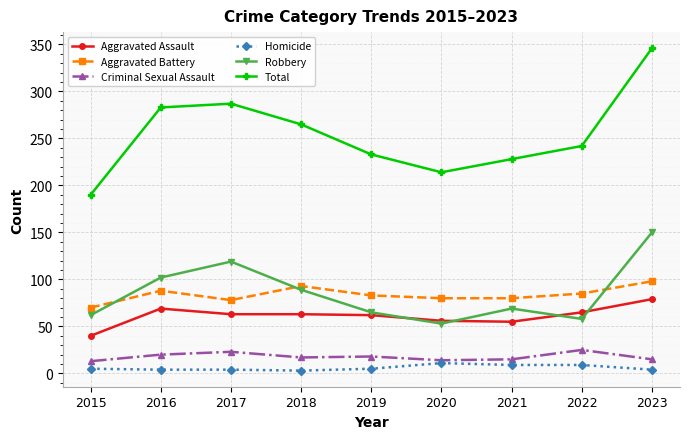

What is the sum of all Criminal Sexual Assault values?

160